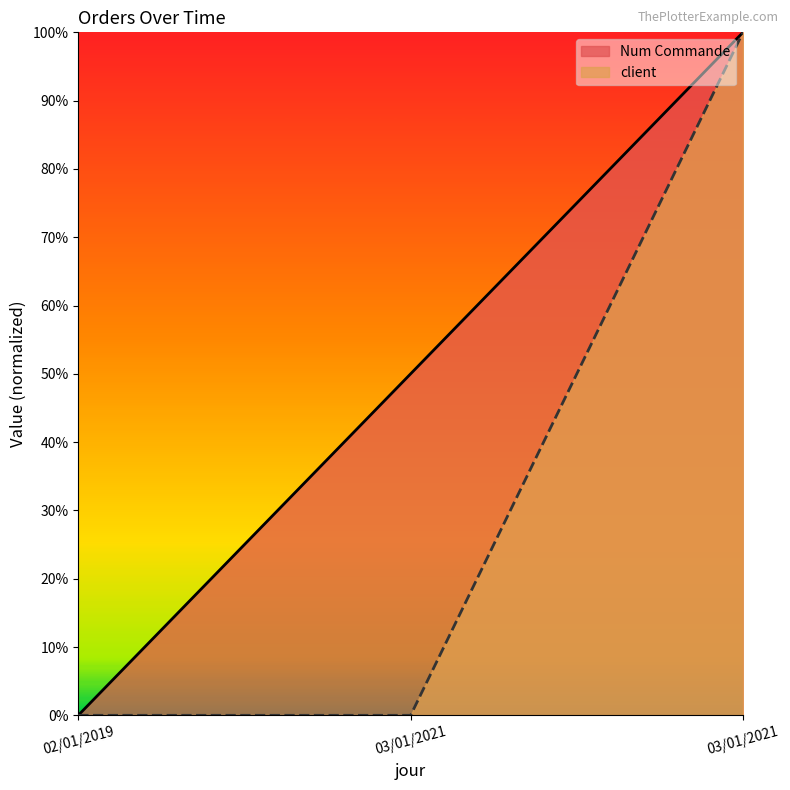

At how many categories does at least one series exceed 0?

2